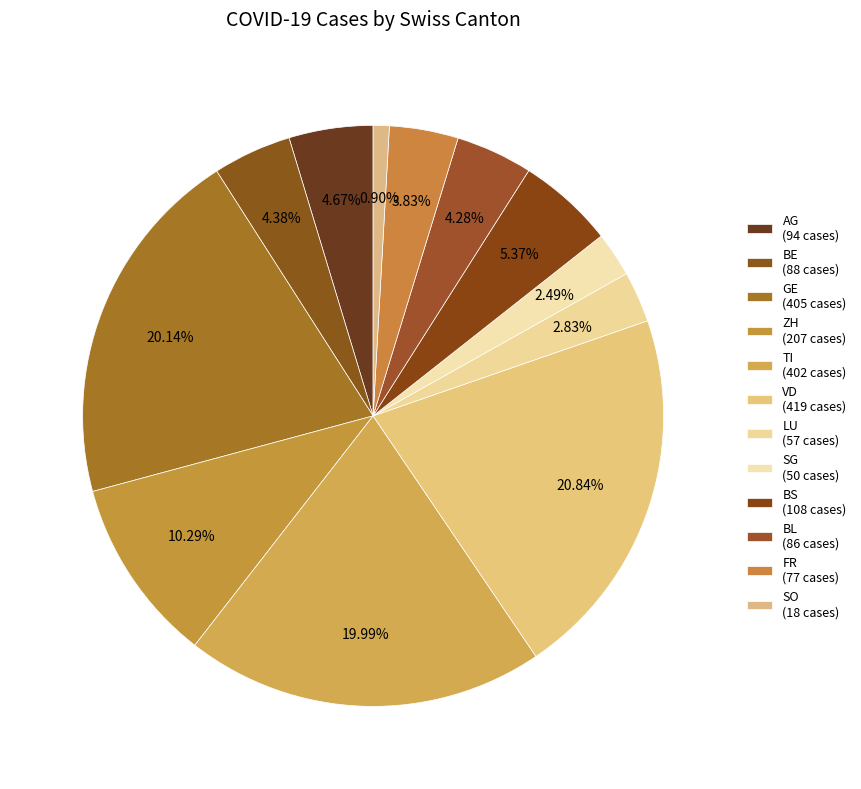

To the nearest percent, what is the average slice percentage?

8%